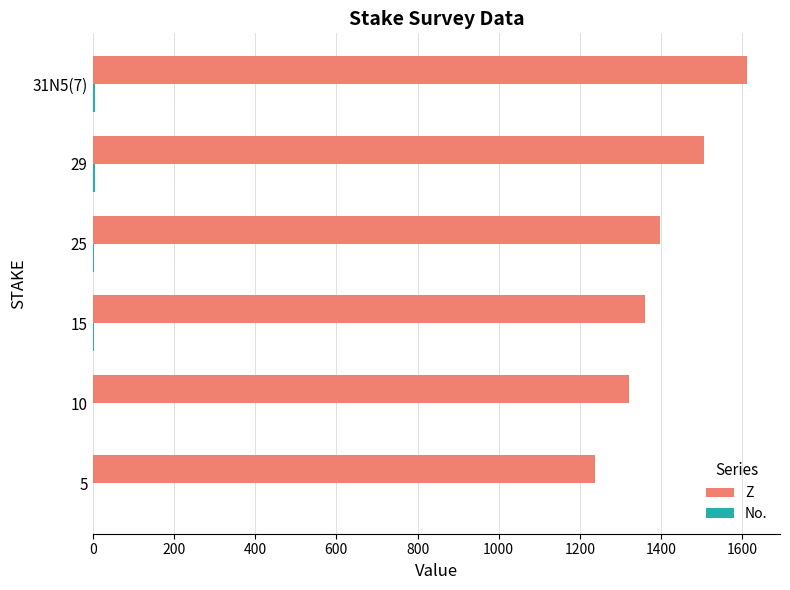

The value of Z at 10 is 1958. True or false?

False